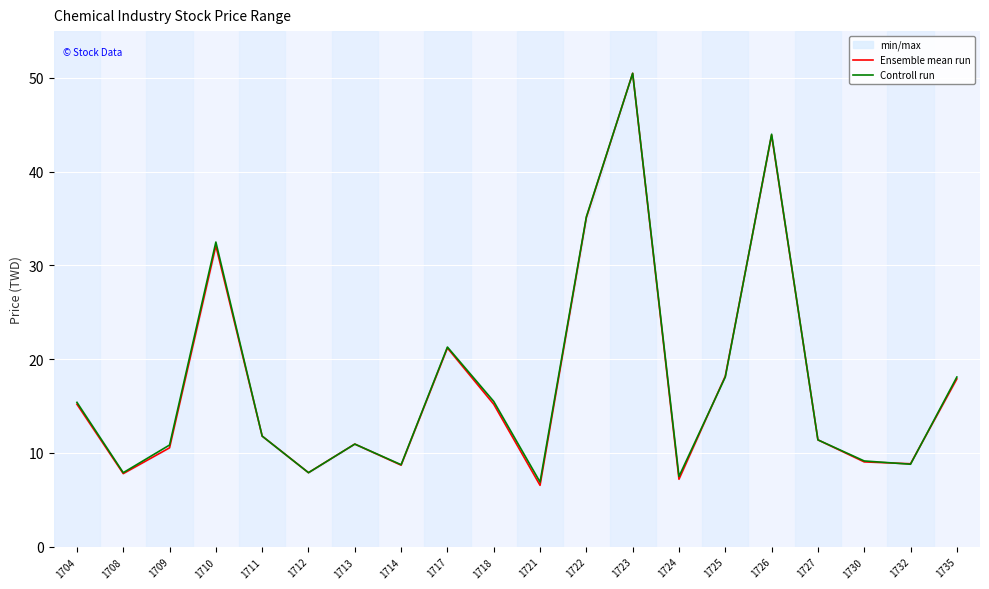

What is the value of the Controll run point at the 18th from the left?

9.2